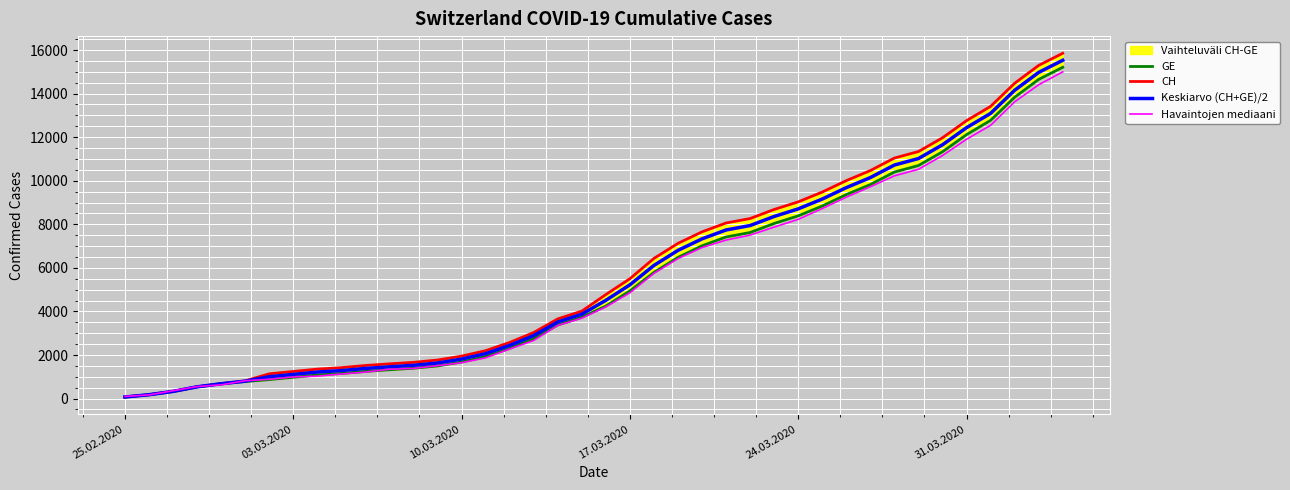

Rank the series by their maximum value, from highest to lowest.

CH, Keskiarvo (CH+GE)/2, GE, Havaintojen mediaani